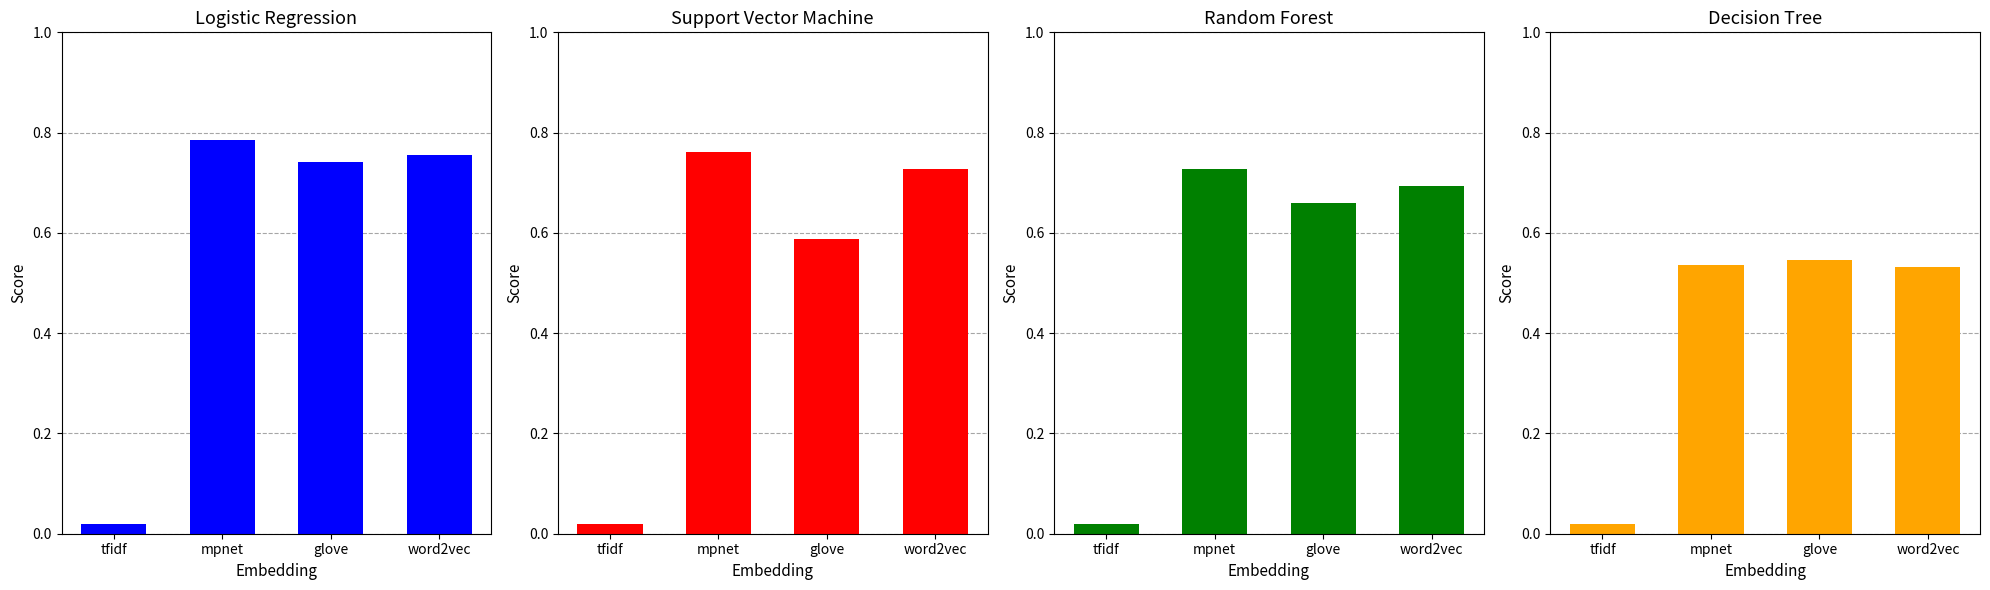

List the series in order of their peak value, highest first.

Logistic_Regression, Support_Vector_Machine, Random_Forest, Decision_Tree